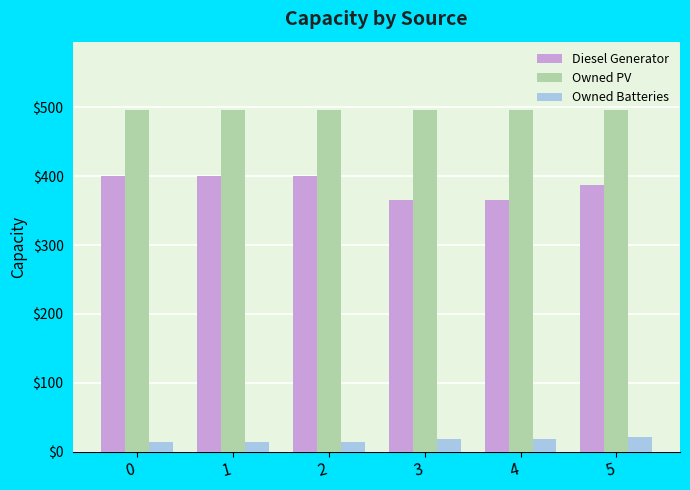

Is it true that Owned PV equals 496 at 4?

True